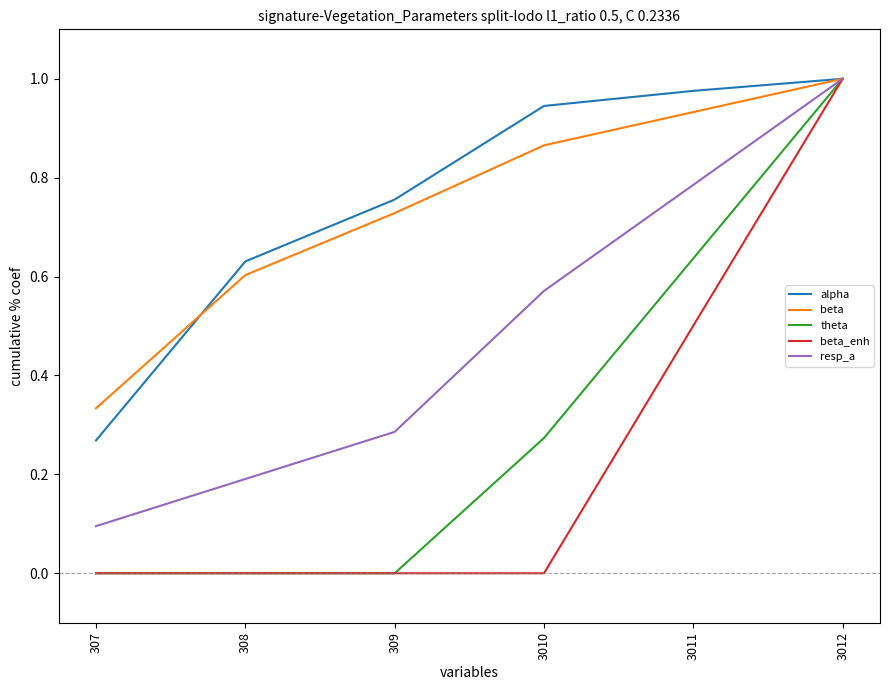

Is the value of theta at 3011 greater than the value of alpha at 307?

Yes